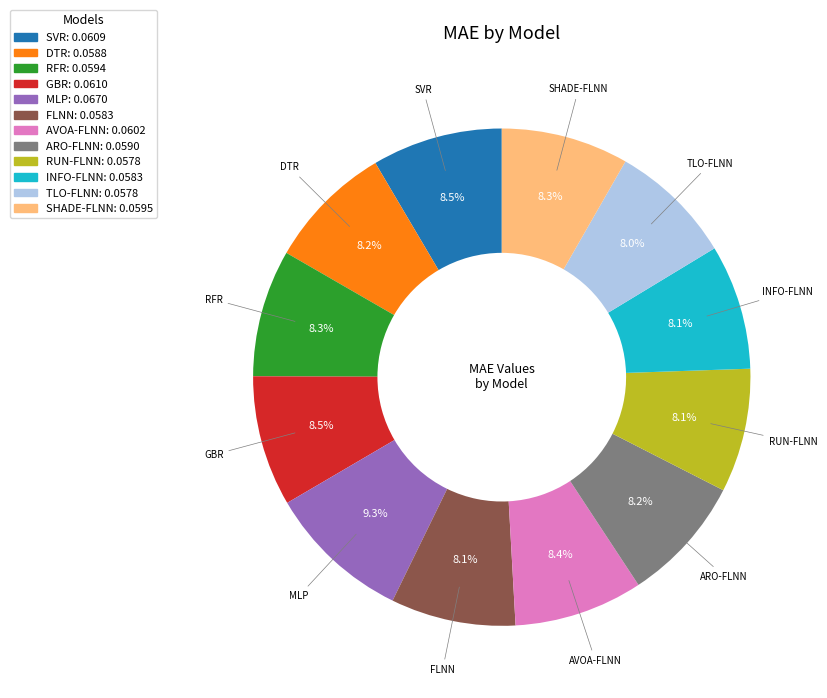

Is there a majority slice in this chart?

No